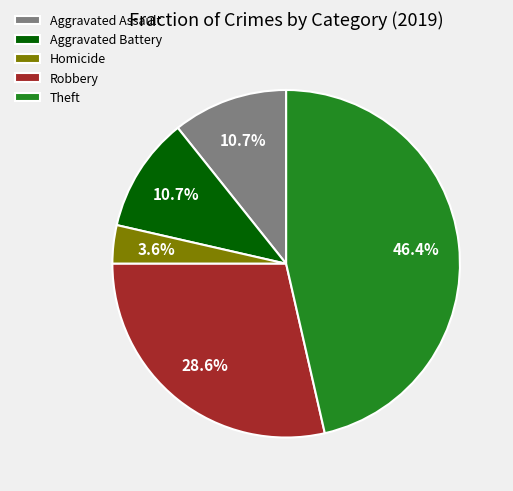

Which slice is the largest?

Theft